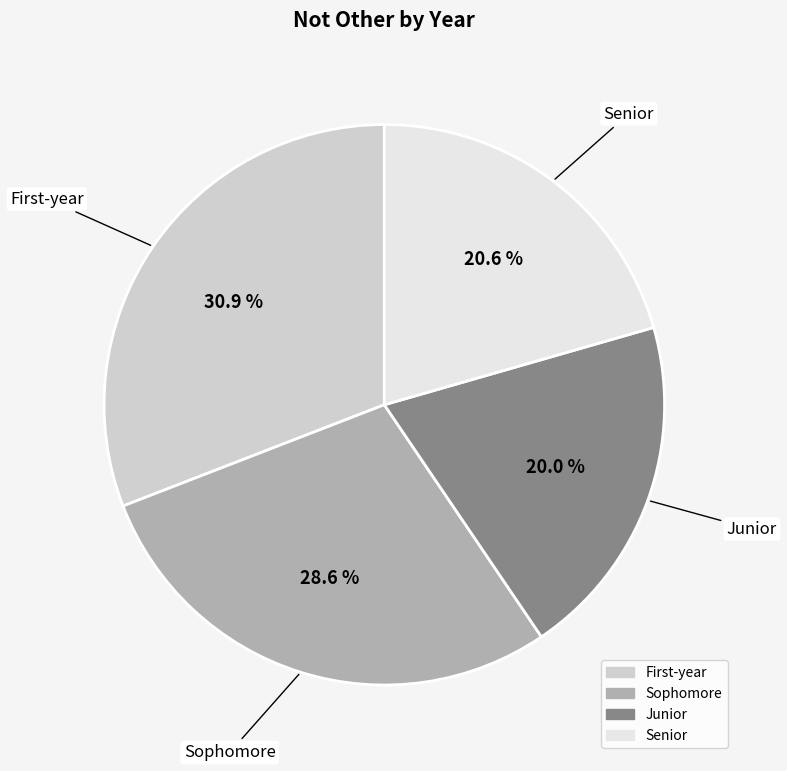

What portion of the pie excludes Senior?

79.4%